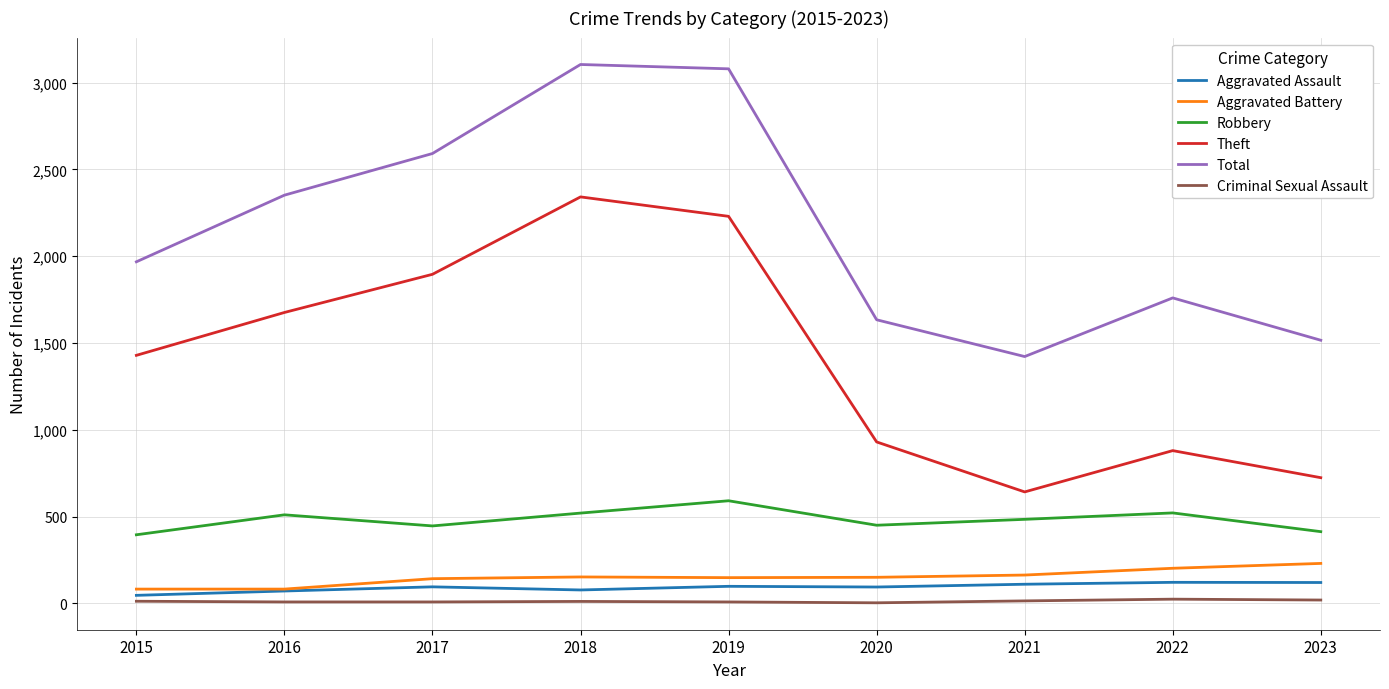

True or false: Total and Criminal Sexual Assault intersect in this chart.

False